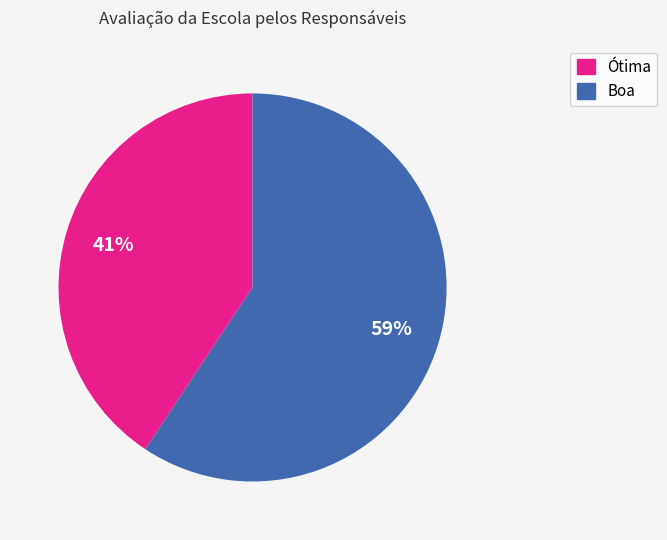

To the nearest percent, what is the combined percentage of Ótima and Boa?

100%